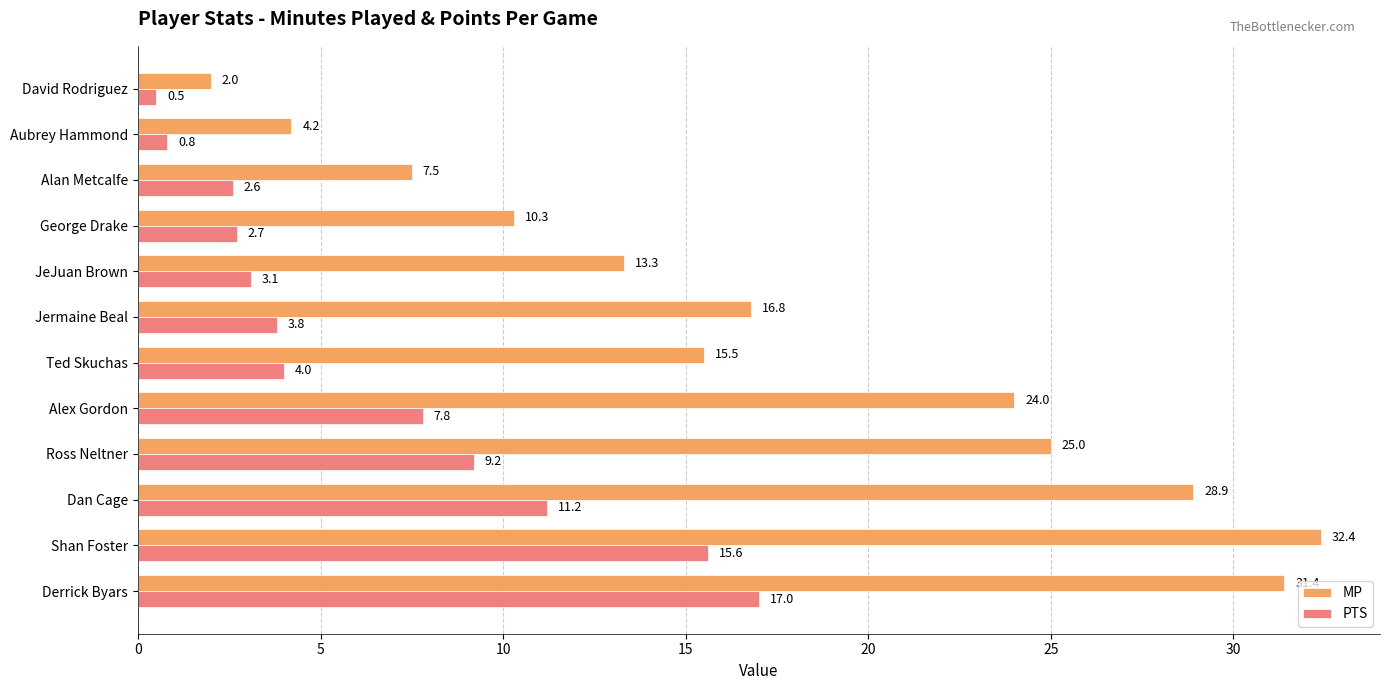

What is the highest value of the MP series?

32.4